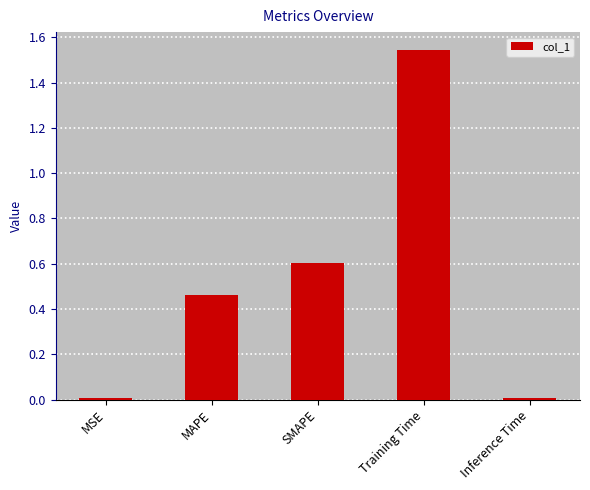

What position from the right is Training Time?

2